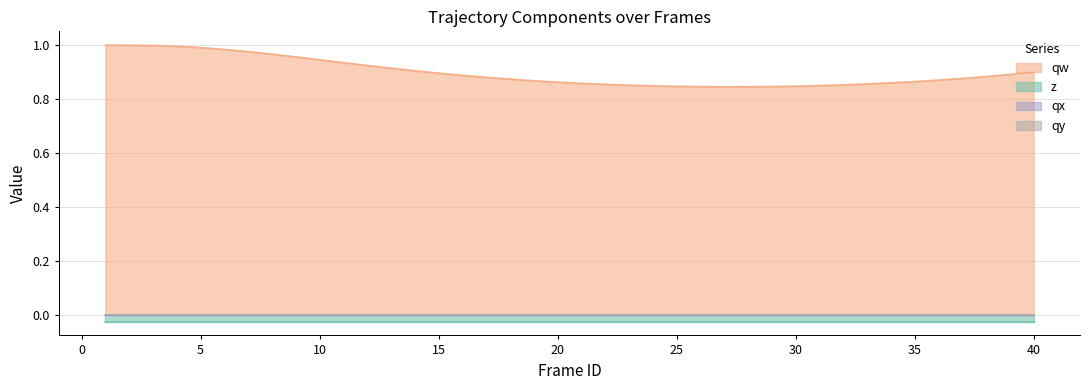

Between 8 and 21, which series saw the biggest shift?

qw